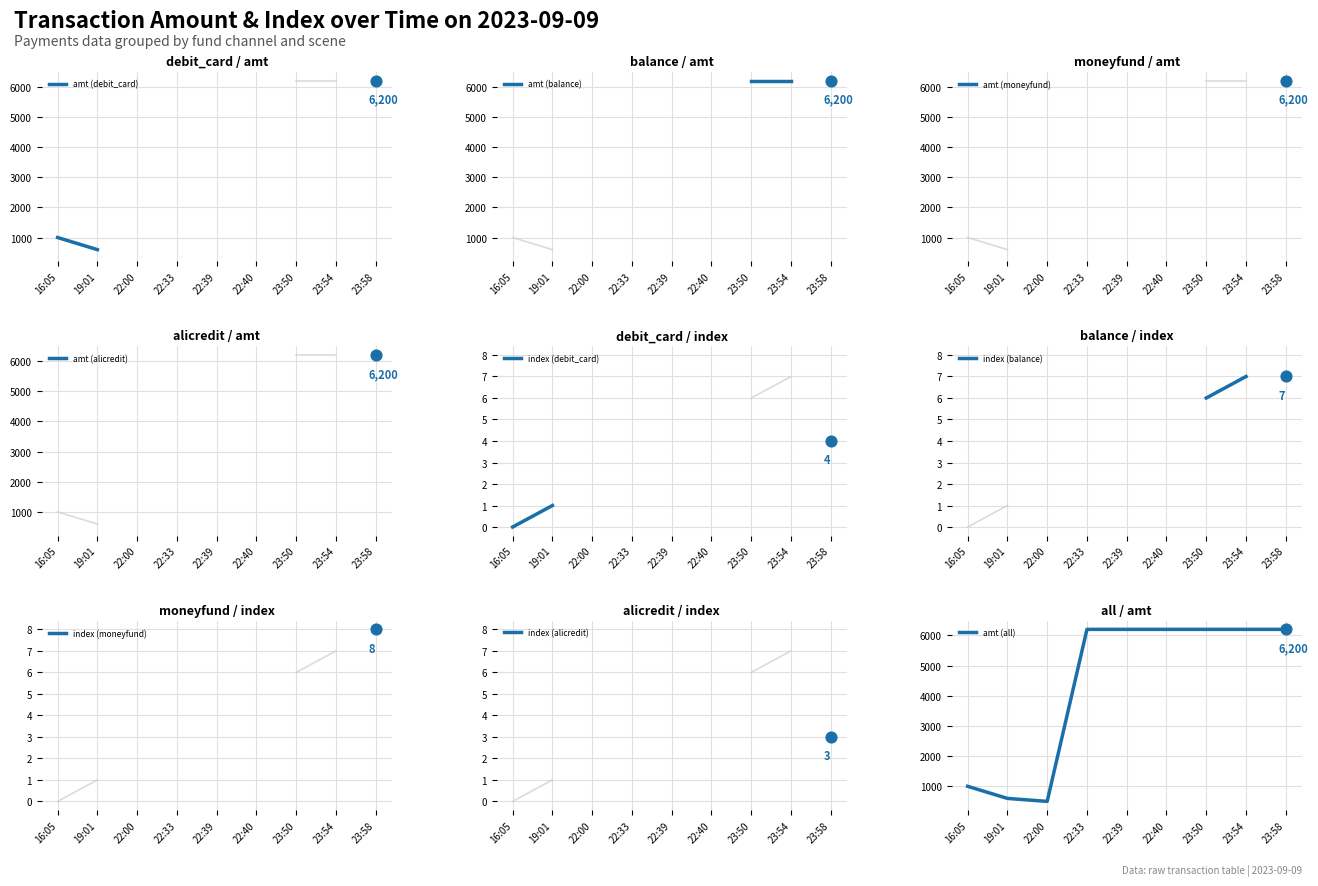

Approximately how many times larger is the value at 22:39 compared to 23:58?

1.0